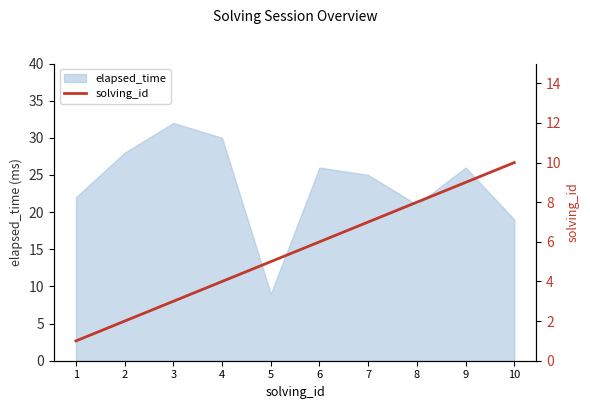

Is it true that elapsed_time equals 22 at 1?

True